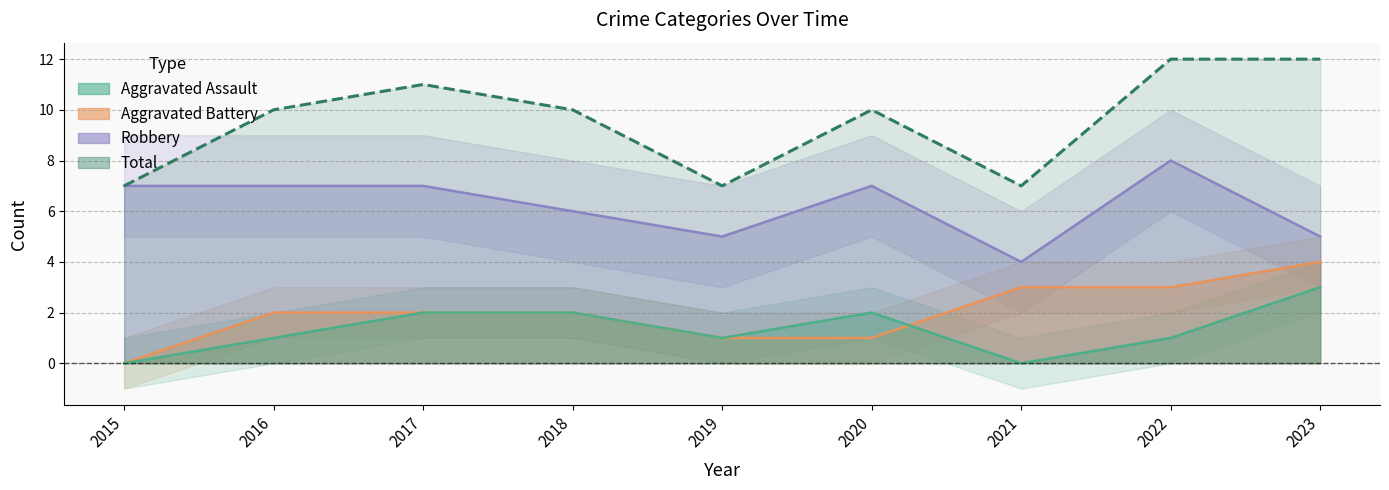

What is the value of the Total point at the 4th from the left?

10